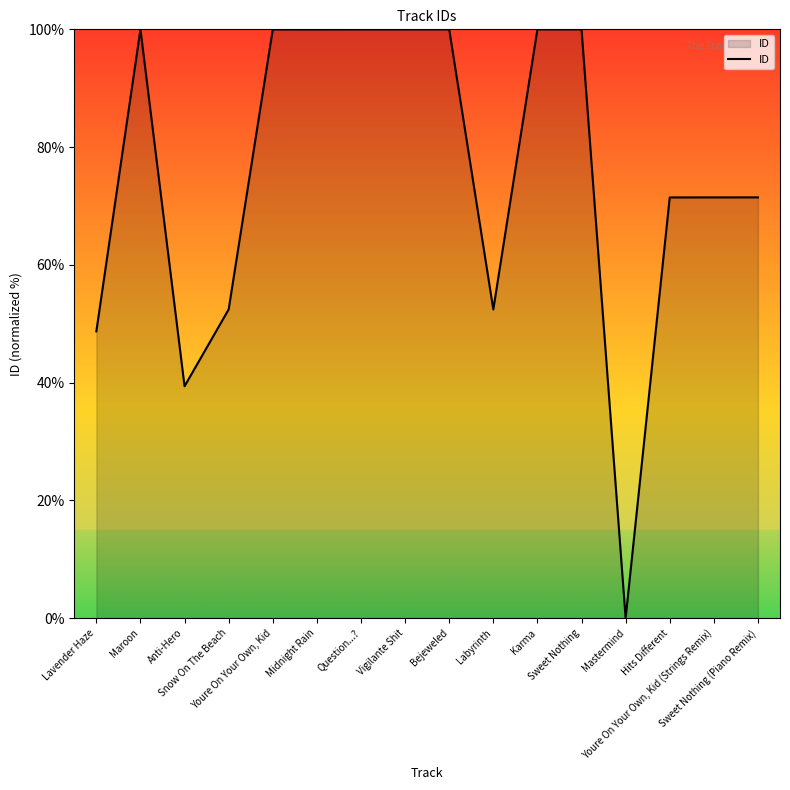

What is the ratio of the value at Labyrinth to the value at Vigilante Shit?

0.5